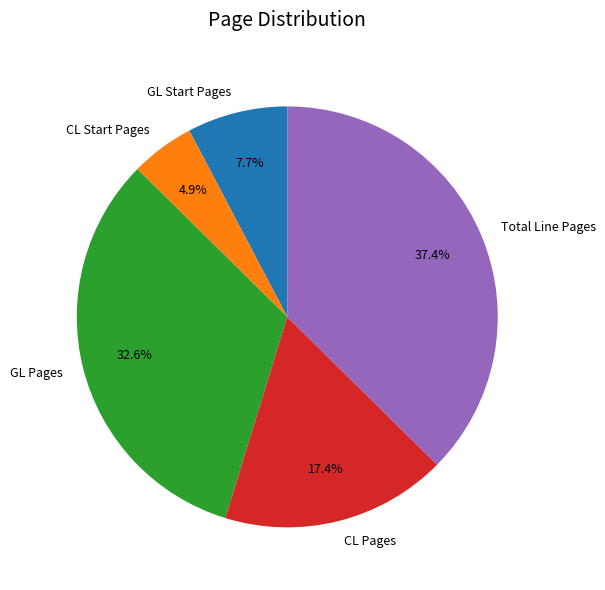

To the nearest percent, what is the average slice percentage?

20%